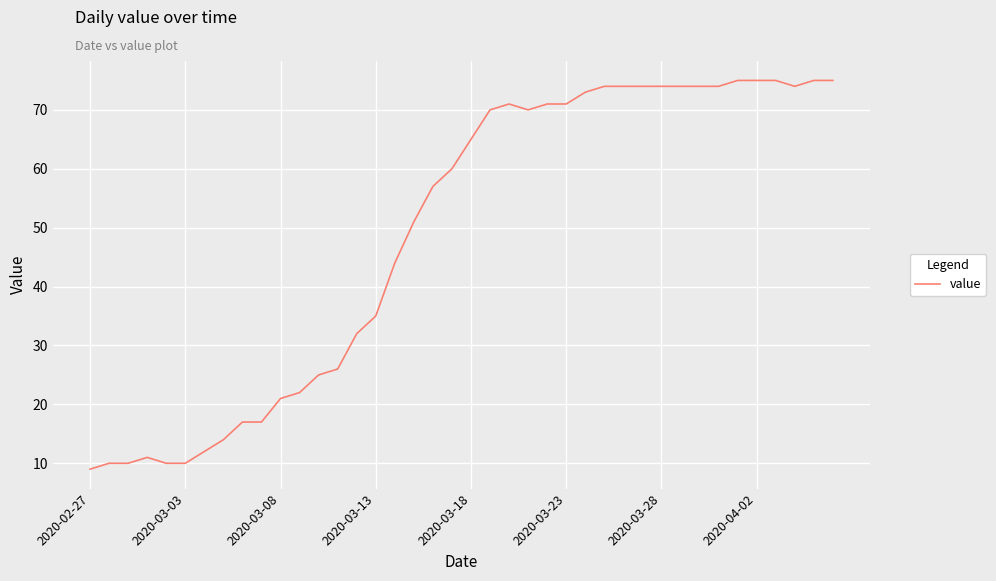

What is the greatest value displayed?

75